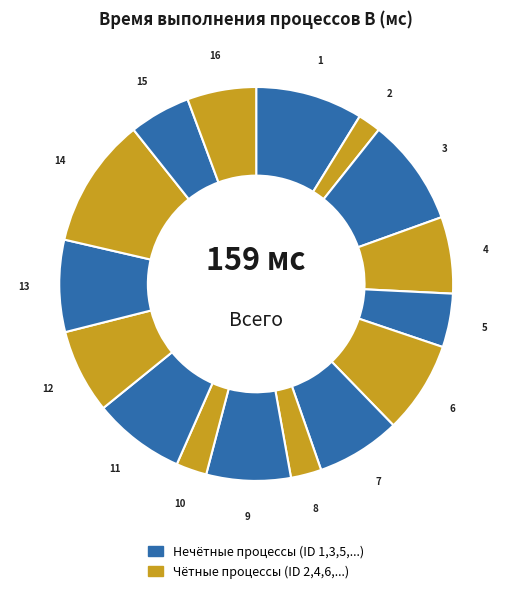

How many slices are in this pie chart?

16